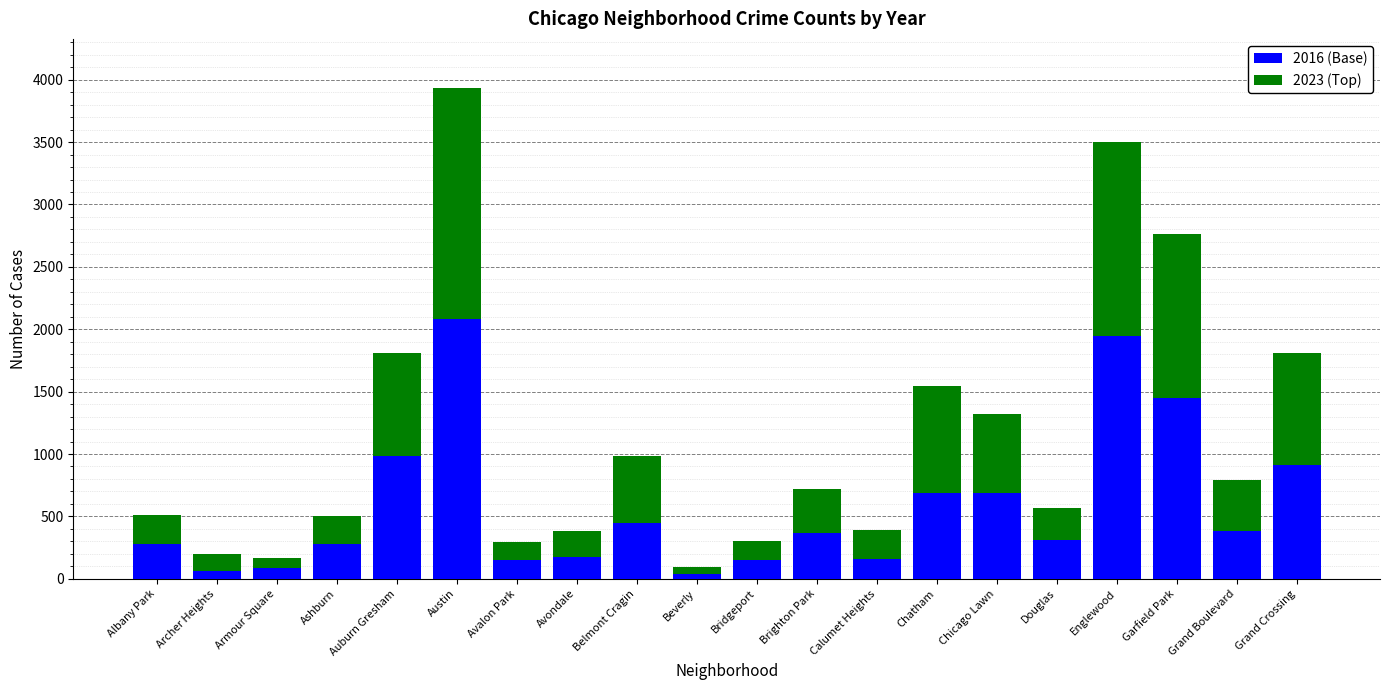

What is the total value across all series at Grand Crossing?

1806